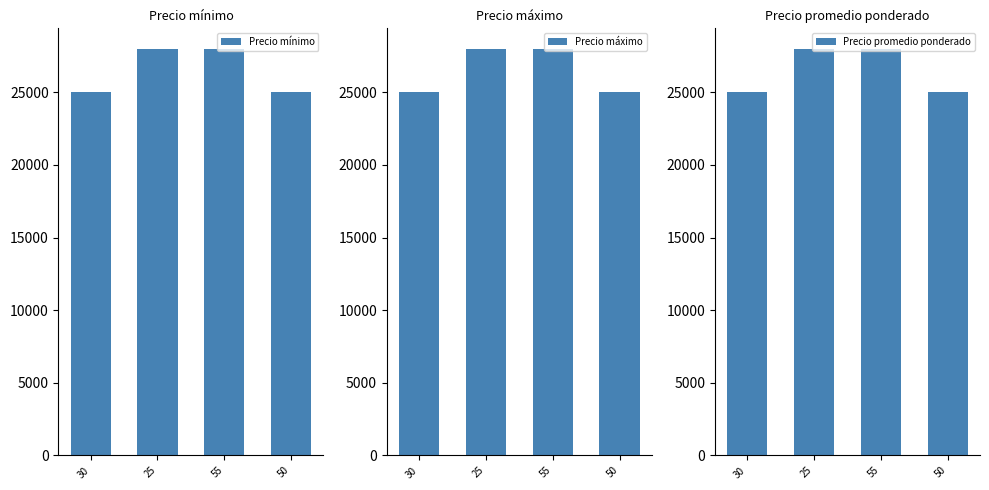

How many Precio promedio ponderado values are between 25000 and 28000?

4